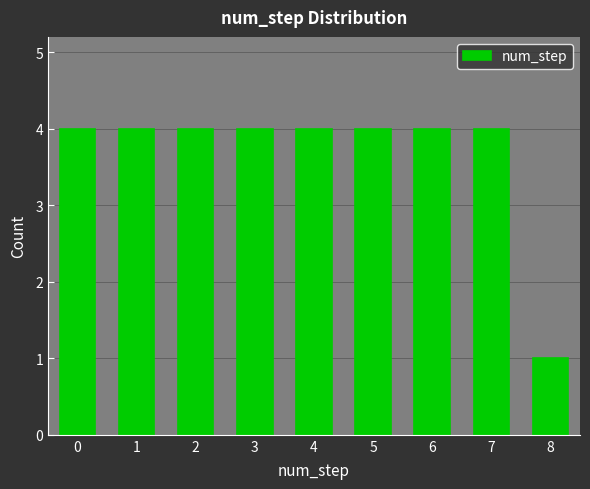

What is the height of the bar covering 6.5 to 7.5 on the x-axis? The values are not printed on the chart, so give them approximately, as read against the axis.

4